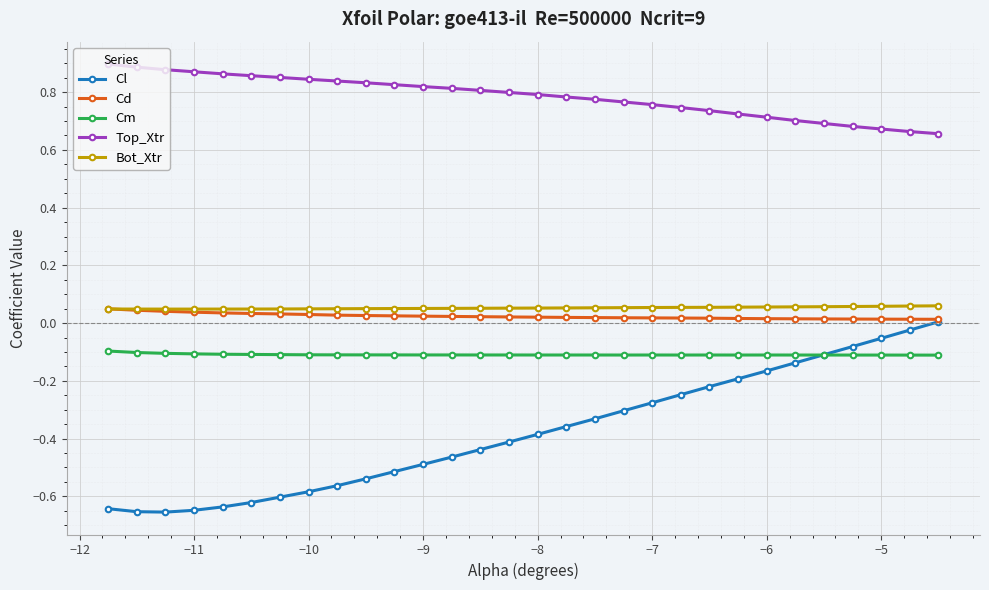

Which series has the largest total across all categories?

Top_Xtr